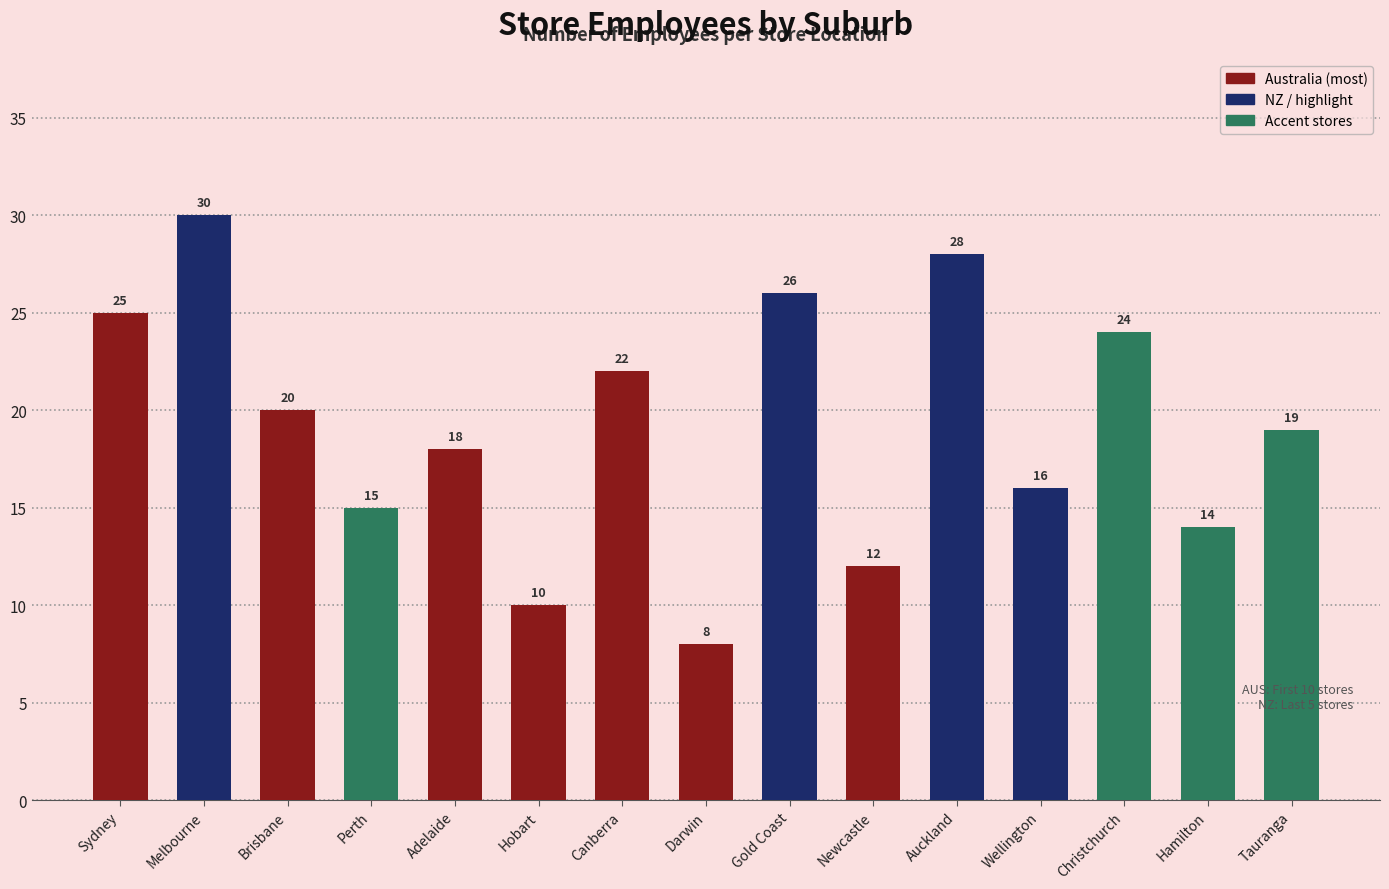

Which category has the lowest value across all series?

Darwin